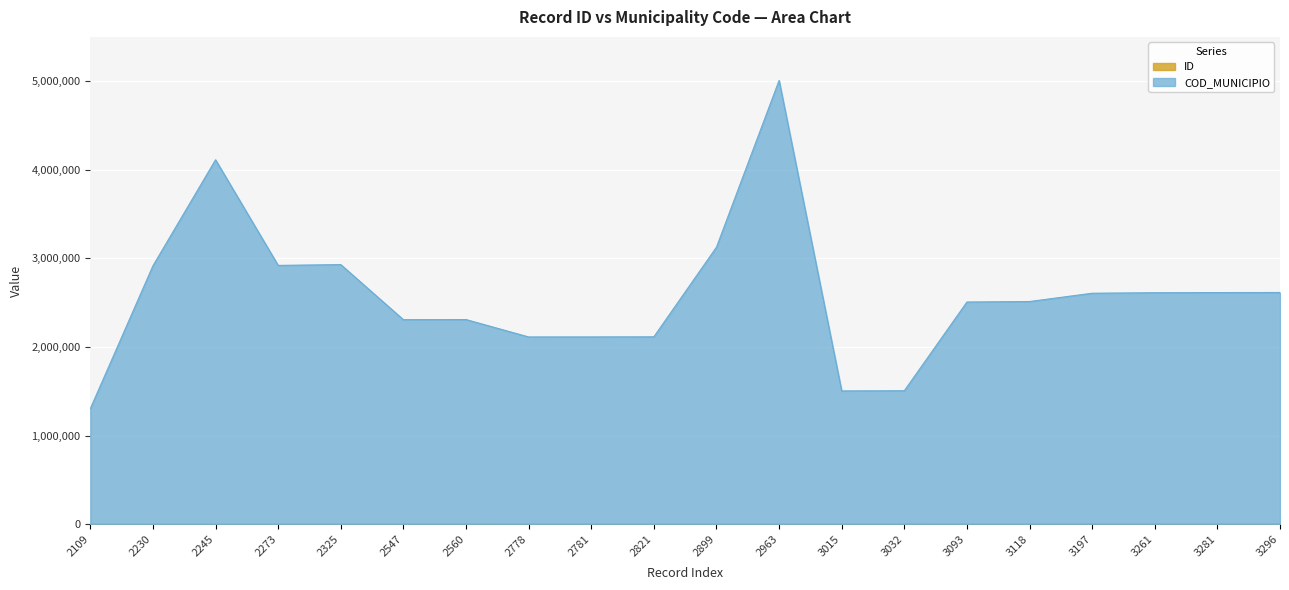

What are all the series names shown in the legend?

ID, COD_MUNICIPIO